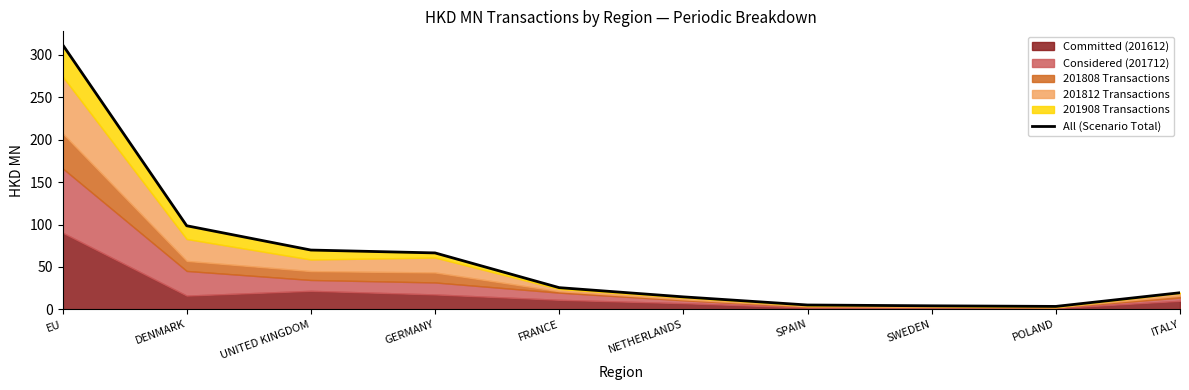

How many lines are shown in the chart?

1